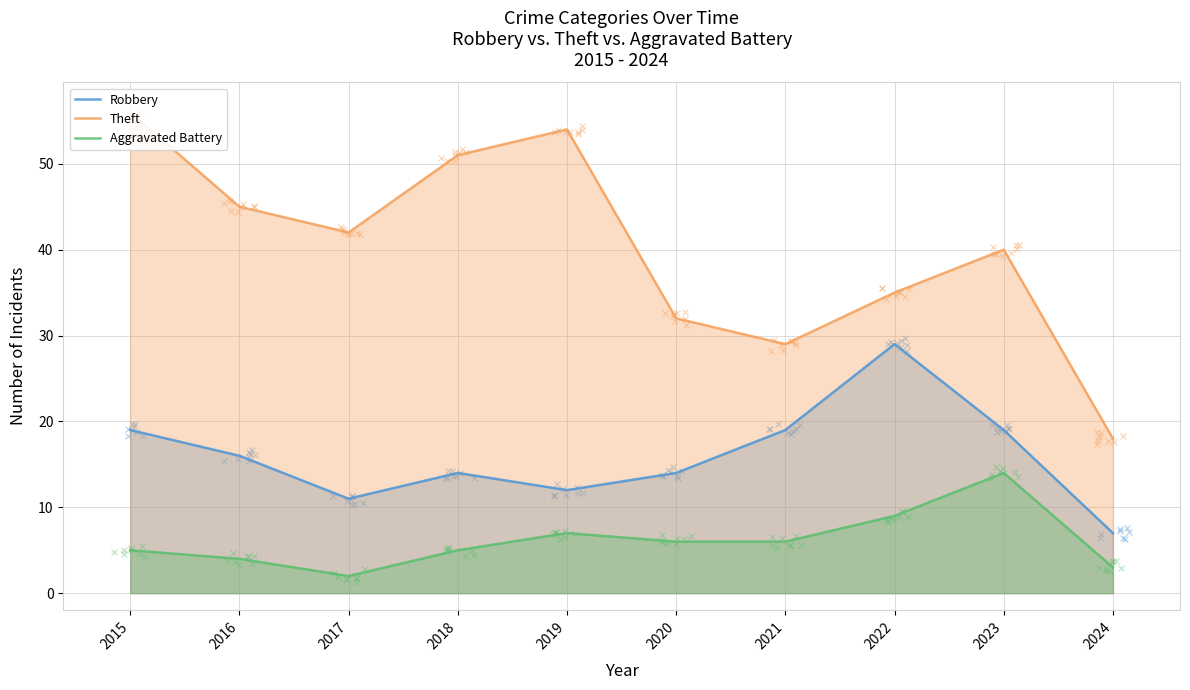

What is the total value across all series at 2022?

73